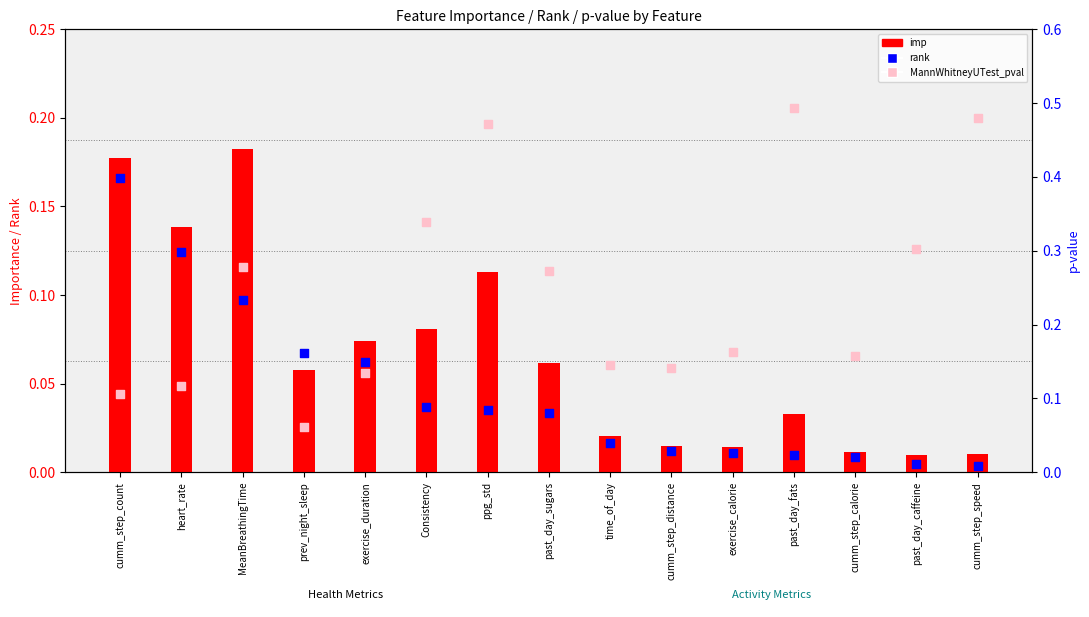

What is the total value across all series at cumm_step_speed?

0.5